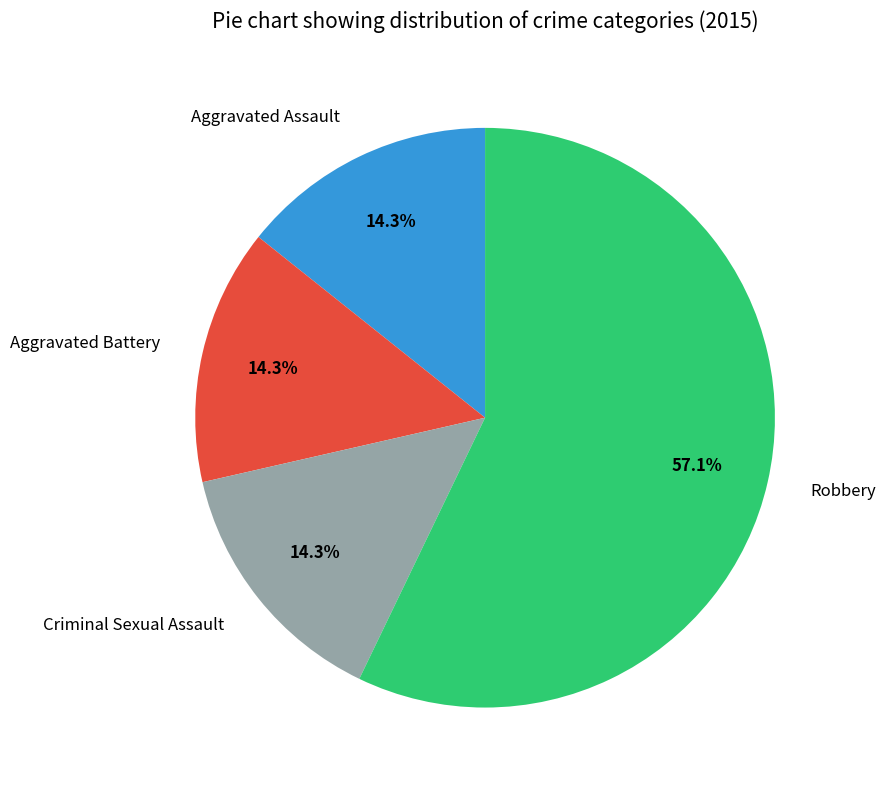

Is Criminal Sexual Assault the majority of the pie?

No